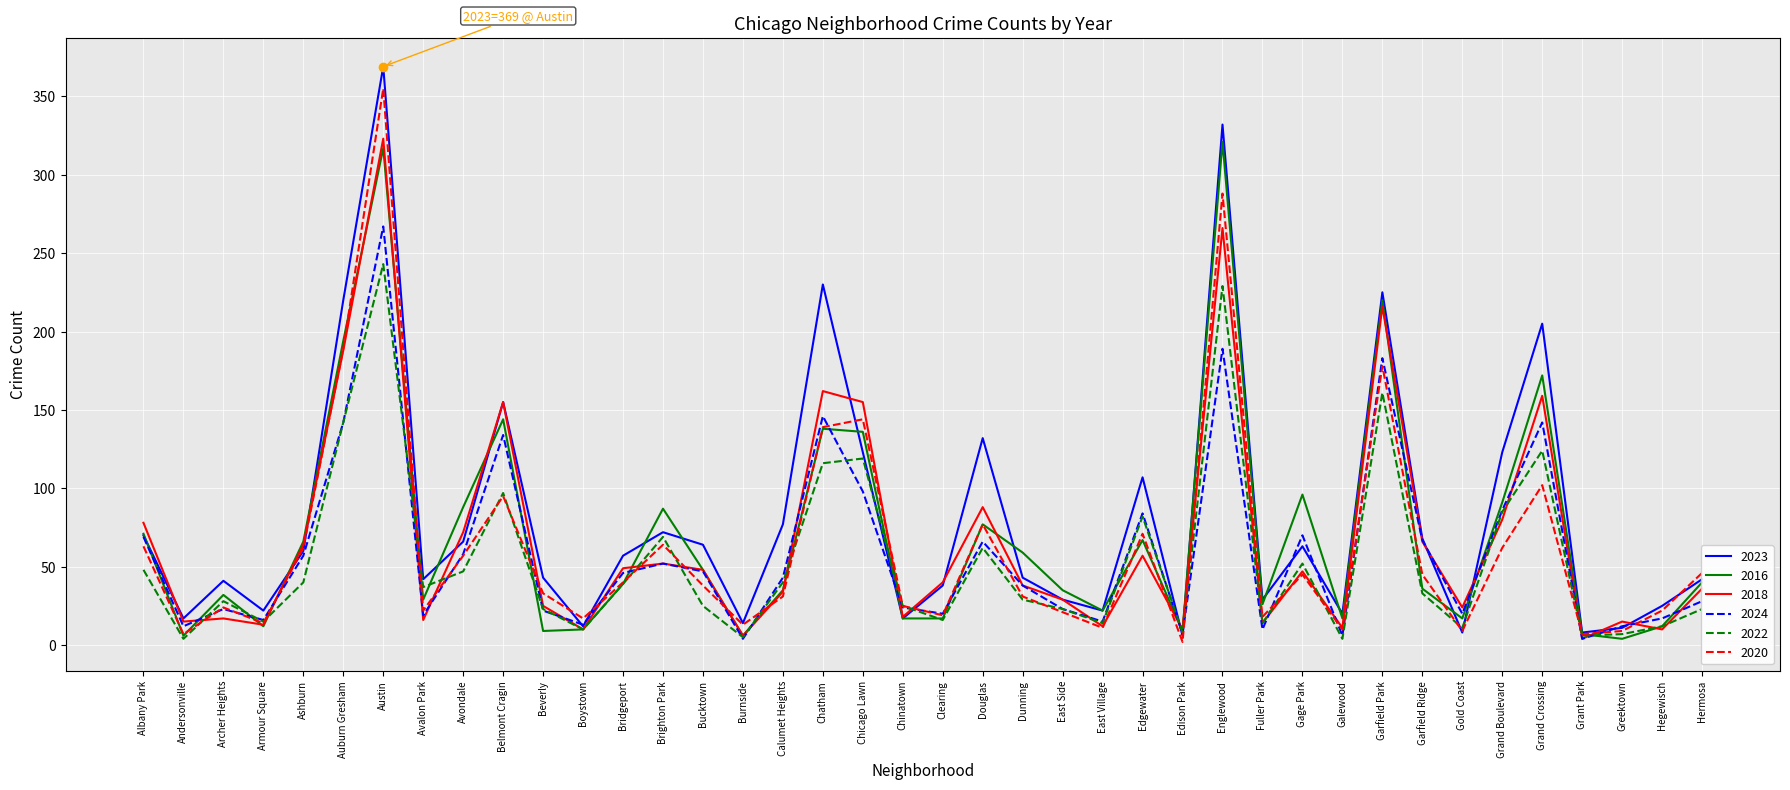

What is the total value across all series at Garfield Ridge?

315